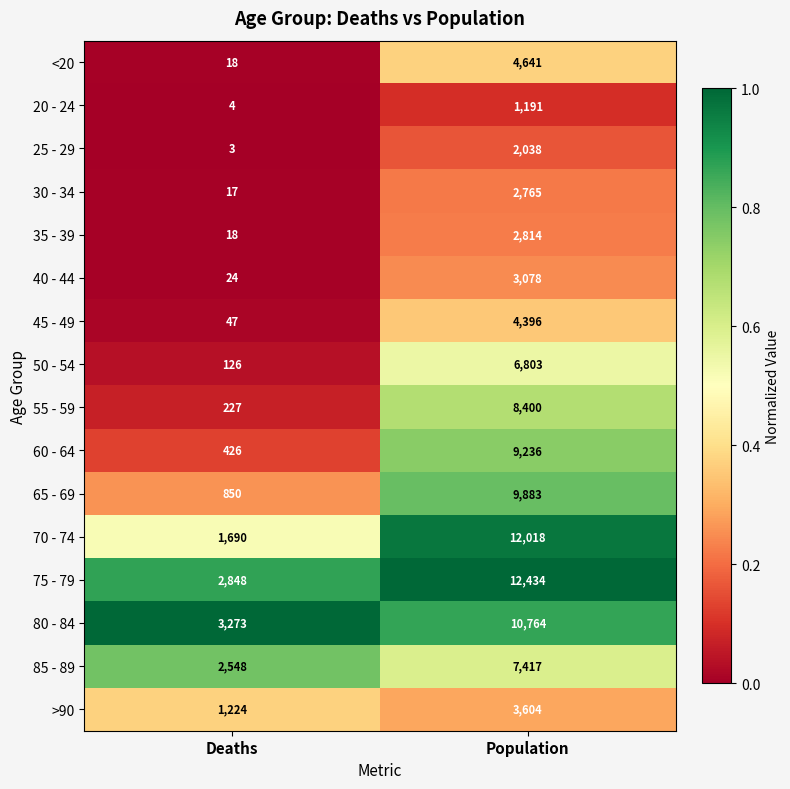

What is the sum of all 60 - 64 values?

9662